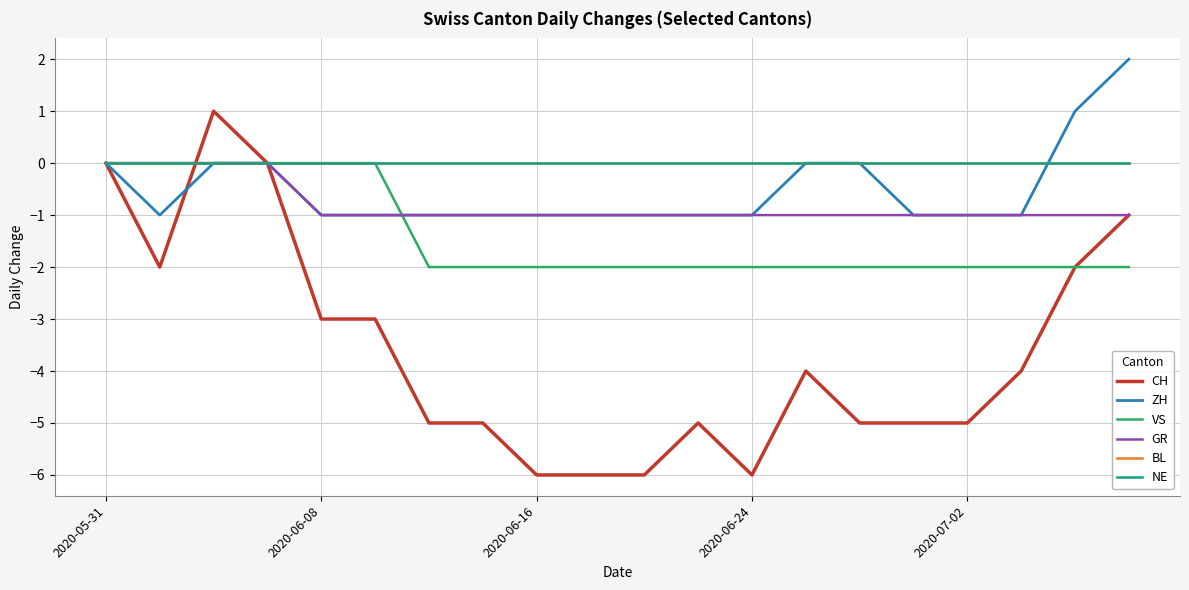

What is the difference between the maximum and minimum values in the ZH series?

3